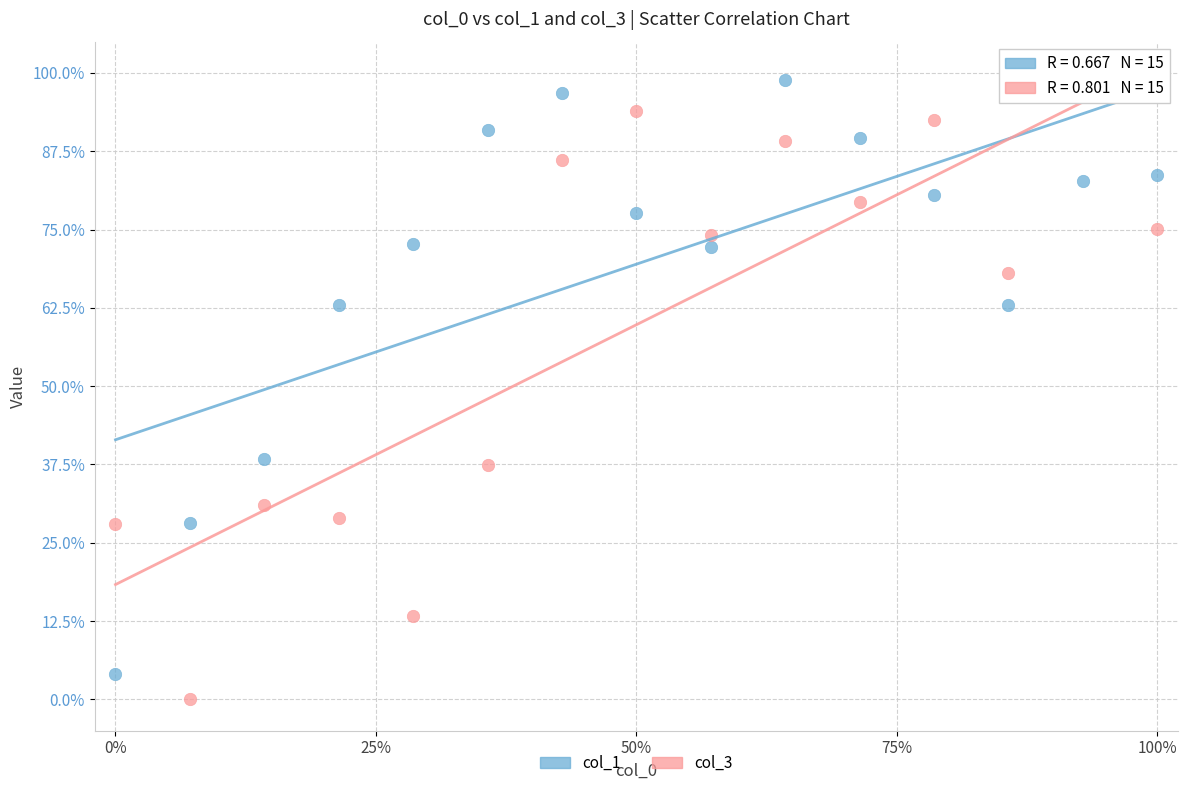

What are all the series names shown in the legend?

col_1, col_3